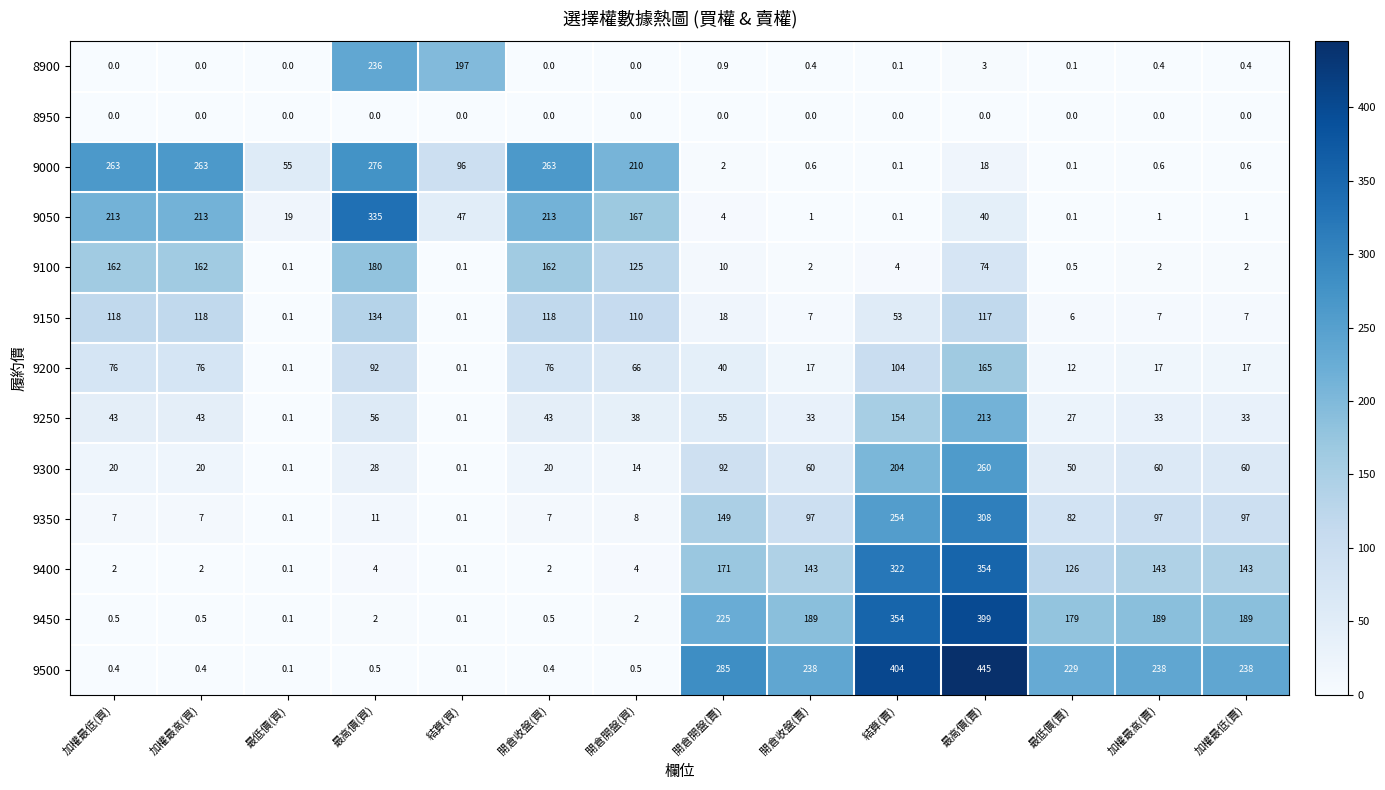

Where does the 9000 series first go above 55?

加權最低(買)